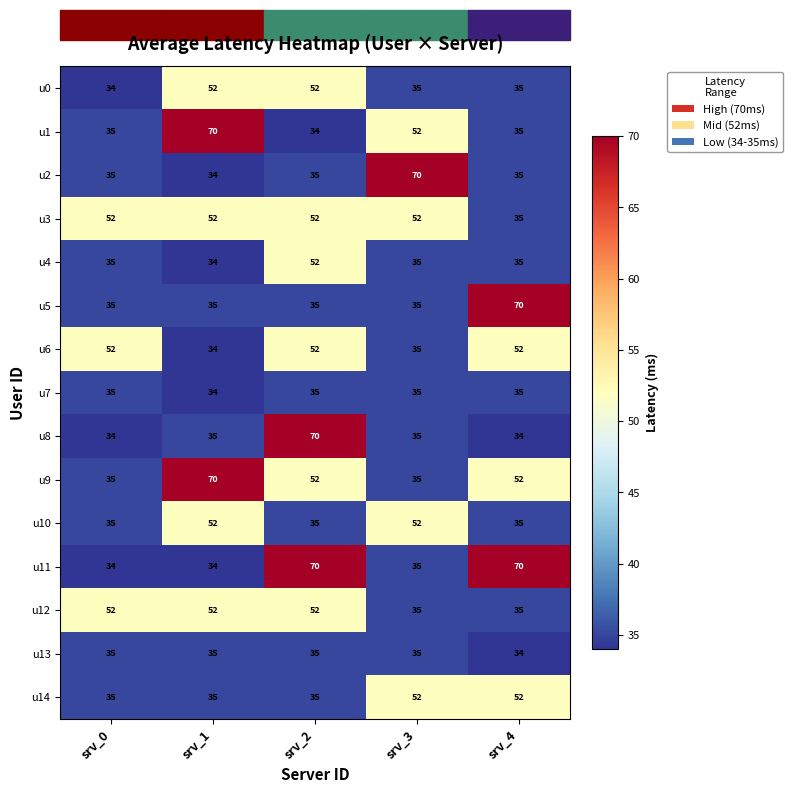

What is the difference between the highest and lowest values at srv_1?

36